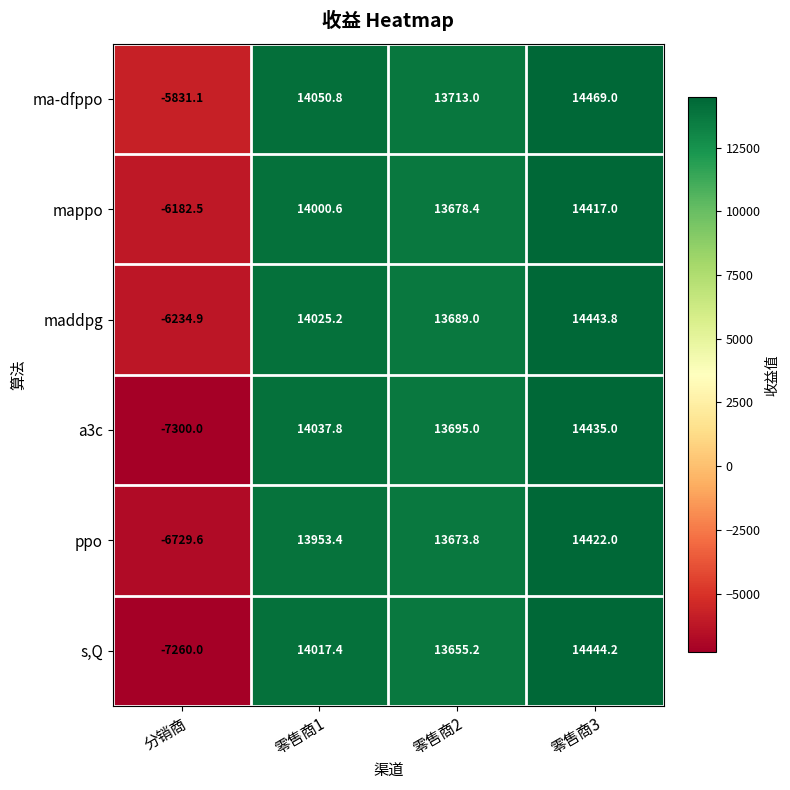

Read the a3c value at 零售商1.

14037.8